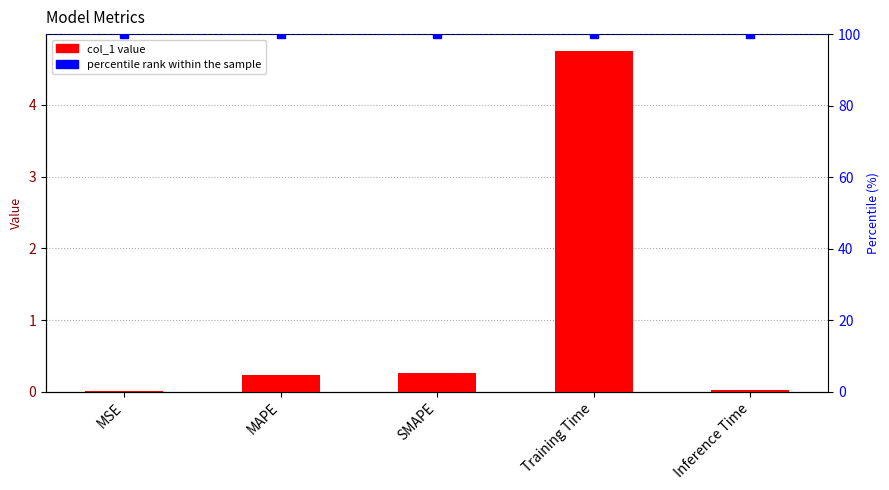

True or false: the data shows 0.1 at MAPE.

False